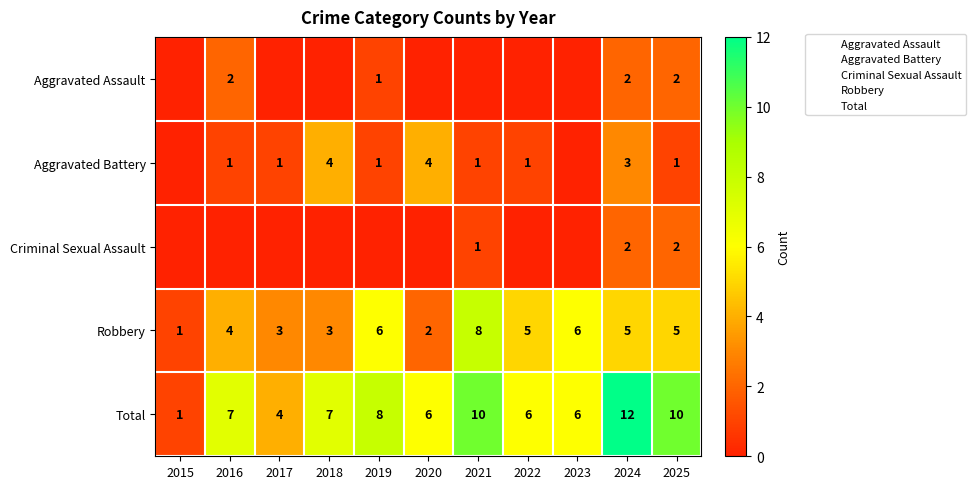

At which label is Robbery closest to 4?

2016